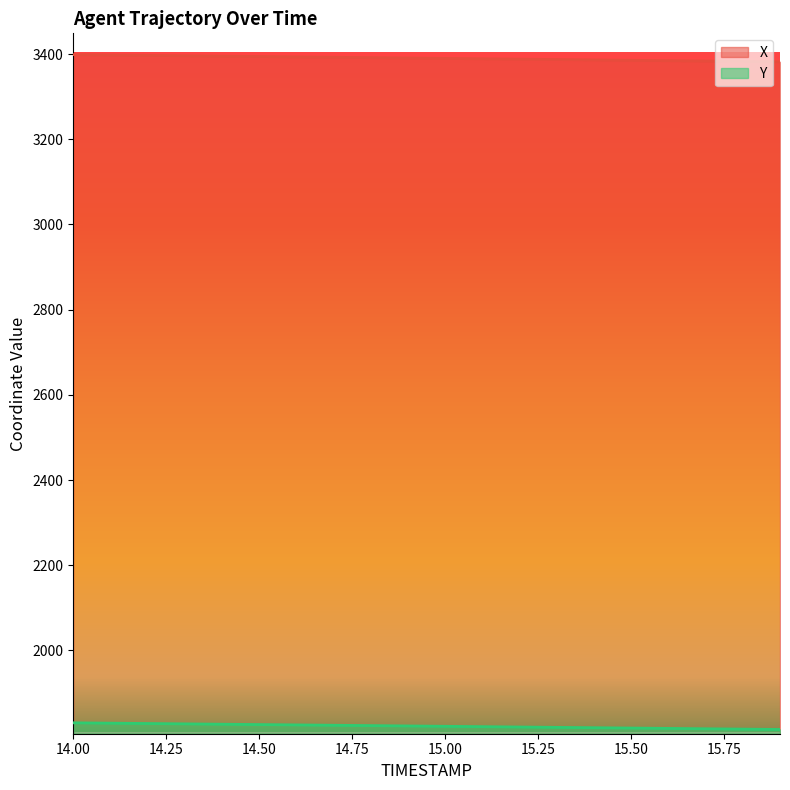

What position from the left is 15.9?

20